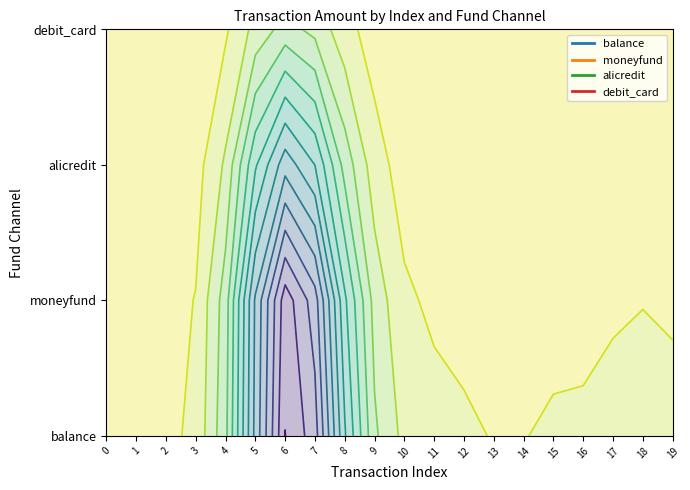

The alicredit series shows 0.0 at 13. True or false?

True